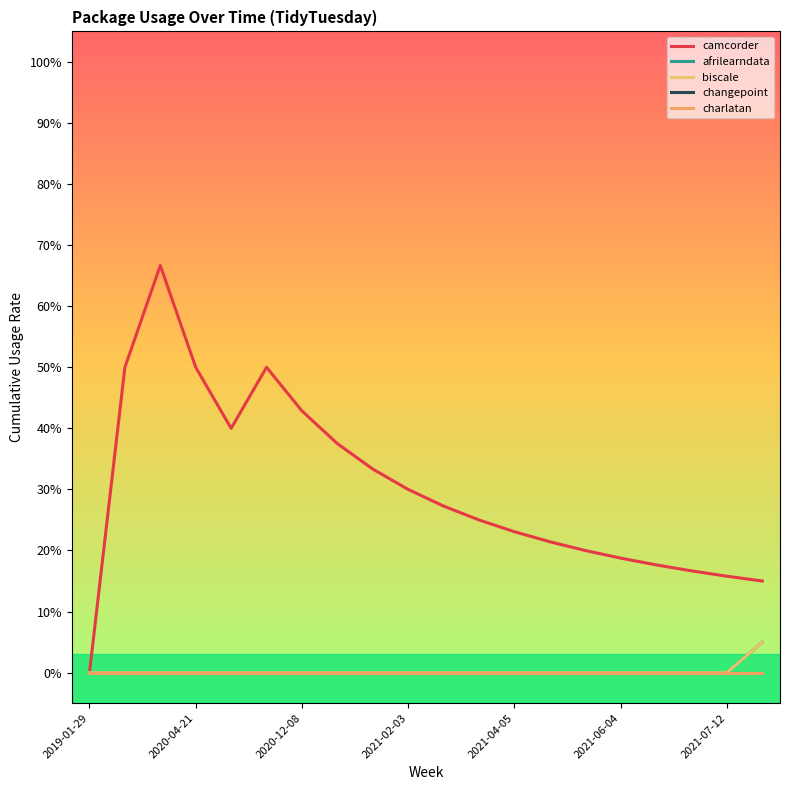

Reading left to right, extract all data points from this chart.

camcorder: 0.0	0.5	0.7	0.5	0.4	0.5	0.4	0.4	0.3	0.3	0.3	0.2	0.2	0.2	0.2	0.2	0.2	0.2	0.2	0.1
afrilearndata: 0.0	0.0	0.0	0.0	0.0	0.0	0.0	0.0	0.0	0.0	0.0	0.0	0.0	0.0	0.0	0.0	0.0	0.0	0.0	0.1
biscale: 0.0	0.0	0.0	0.0	0.0	0.0	0.0	0.0	0.0	0.0	0.0	0.0	0.0	0.0	0.0	0.0	0.0	0.0	0.0	0.1
changepoint: 0.0	0.0	0.0	0.0	0.0	0.0	0.0	0.0	0.0	0.0	0.0	0.0	0.0	0.0	0.0	0.0	0.0	0.0	0.0	0.0
charlatan: 0.0	0.0	0.0	0.0	0.0	0.0	0.0	0.0	0.0	0.0	0.0	0.0	0.0	0.0	0.0	0.0	0.0	0.0	0.0	0.0